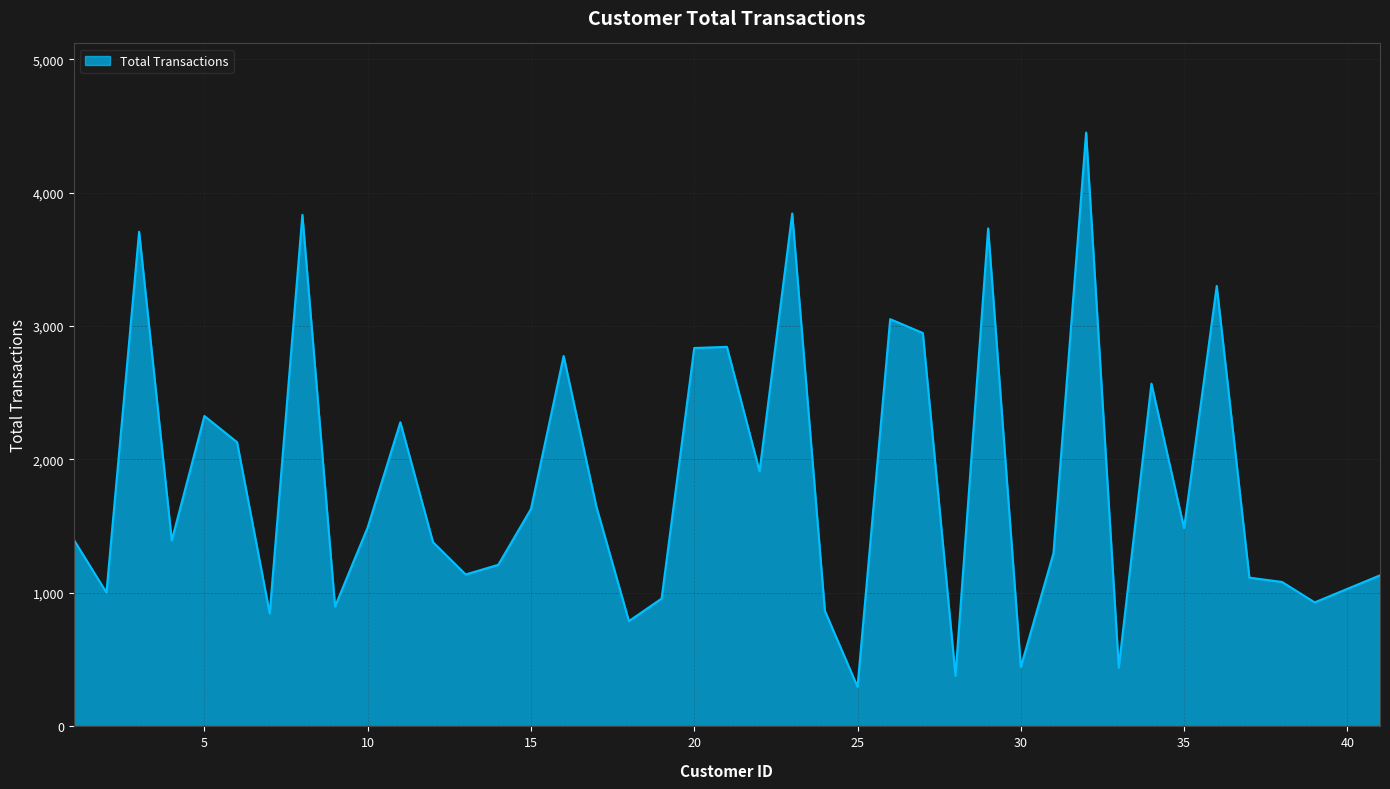

What is the greatest value displayed?

4450.1